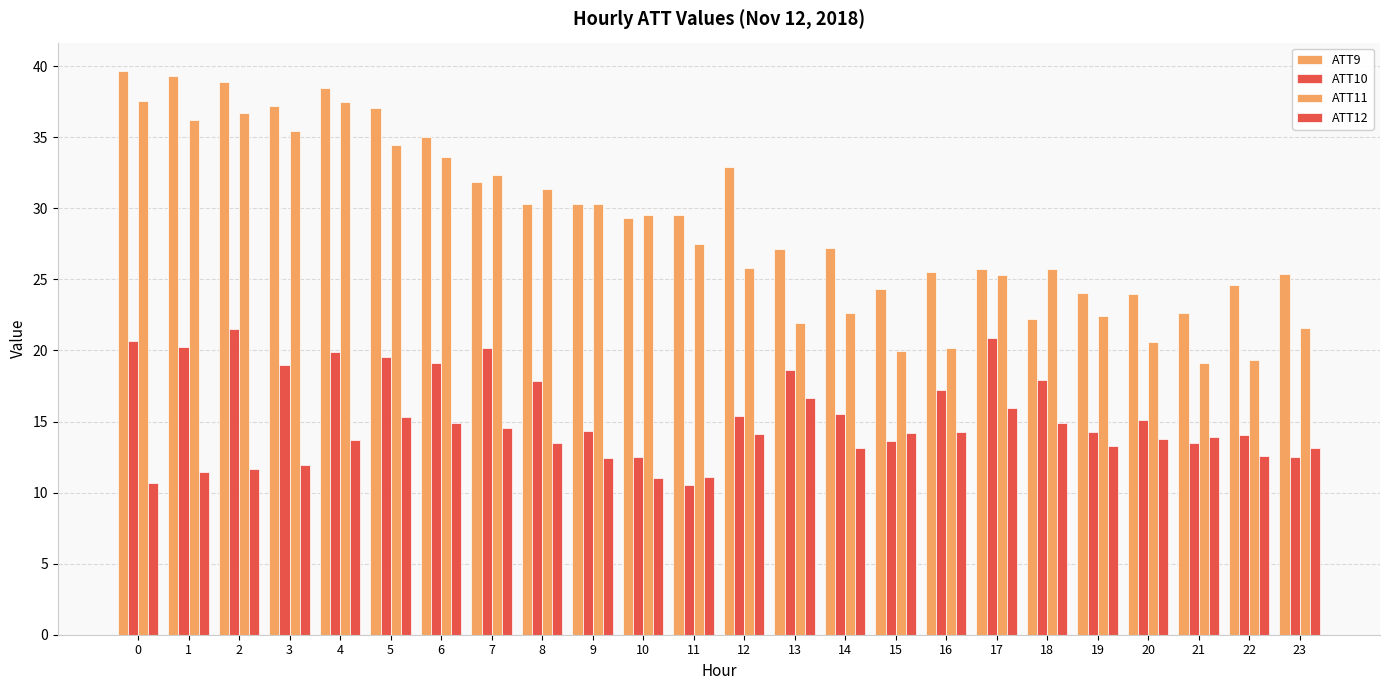

Reading right to left, extract all data points from this chart.

ATT9: 23=25.4	22=24.6	21=22.6	20=24.0	19=24.1	18=22.2	17=25.7	16=25.5	15=24.3	14=27.2	13=27.1	12=32.9	11=29.5	10=29.3	9=30.3	8=30.3	7=31.8	6=35.0	5=37.1	4=38.4	3=37.2	2=38.9	1=39.3	0=39.7
ATT10: 23=12.5	22=14.1	21=13.5	20=15.1	19=14.3	18=17.9	17=20.9	16=17.2	15=13.6	14=15.5	13=18.6	12=15.4	11=10.6	10=12.5	9=14.3	8=17.8	7=20.2	6=19.1	5=19.5	4=19.9	3=19.0	2=21.5	1=20.2	0=20.7
ATT11: 23=21.6	22=19.4	21=19.1	20=20.6	19=22.5	18=25.7	17=25.3	16=20.2	15=20.0	14=22.6	13=21.9	12=25.8	11=27.5	10=29.5	9=30.3	8=31.3	7=32.3	6=33.6	5=34.5	4=37.5	3=35.4	2=36.7	1=36.2	0=37.6
ATT12: 23=13.1	22=12.6	21=13.9	20=13.8	19=13.3	18=14.9	17=15.9	16=14.3	15=14.2	14=13.1	13=16.6	12=14.1	11=11.1	10=11.0	9=12.4	8=13.5	7=14.5	6=14.9	5=15.3	4=13.7	3=12.0	2=11.7	1=11.4	0=10.7